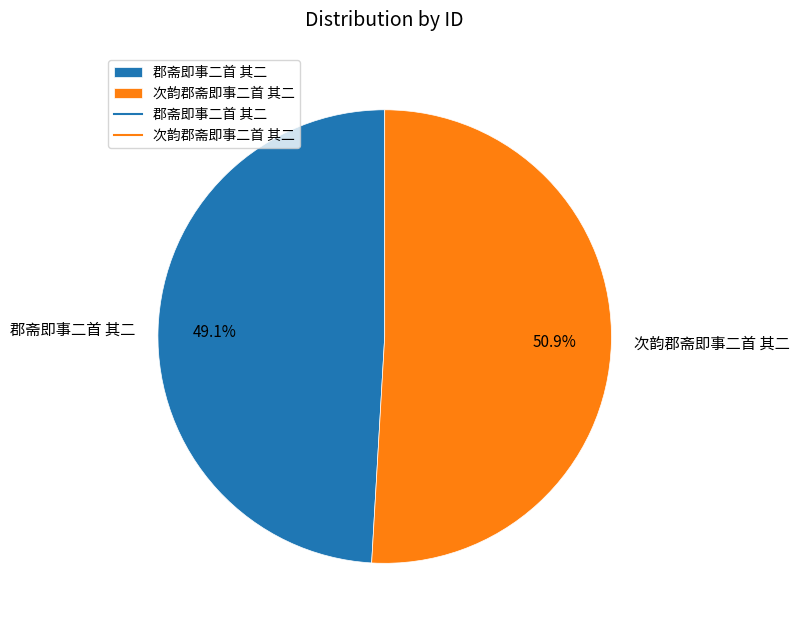

What is the majority slice?

次韵郡斋即事二首 其二